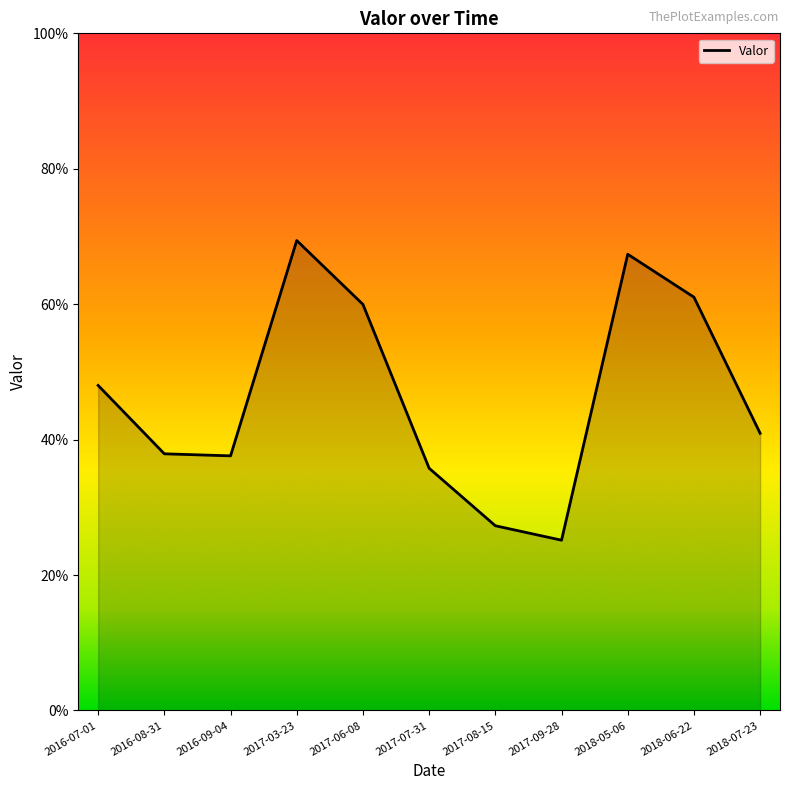

Rank the categories by value from highest to lowest.

2017-03-23, 2018-05-06, 2018-06-22, 2017-06-08, 2016-07-01, 2018-07-23, 2016-08-31, 2016-09-04, 2017-07-31, 2017-08-15, 2017-09-28